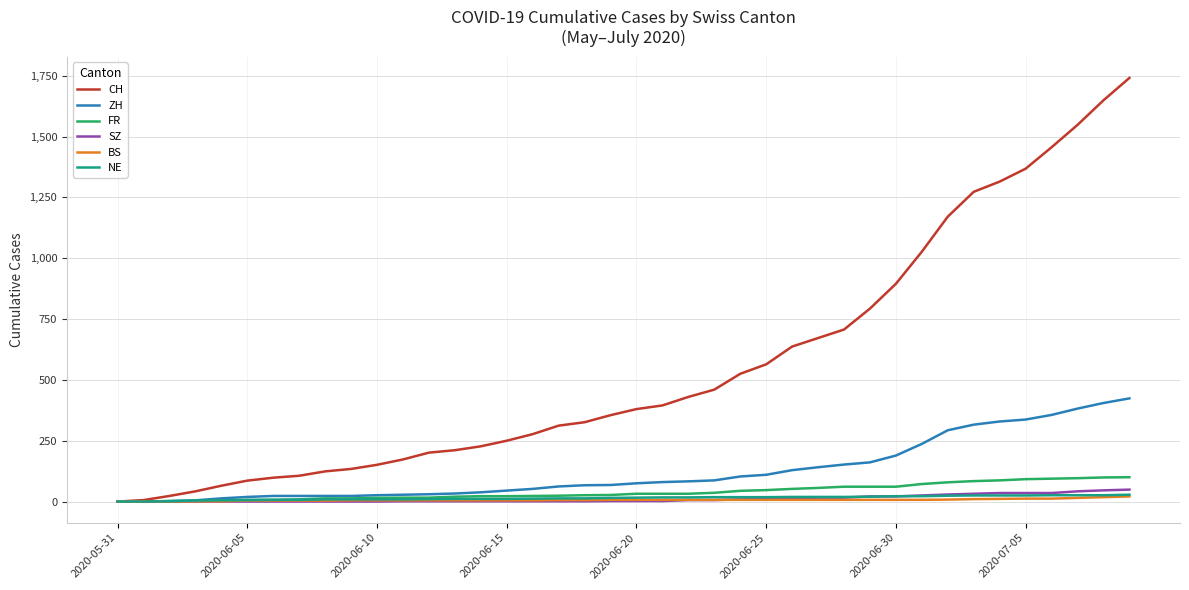

What is the difference between the maximum and minimum values in the ZH series?

424